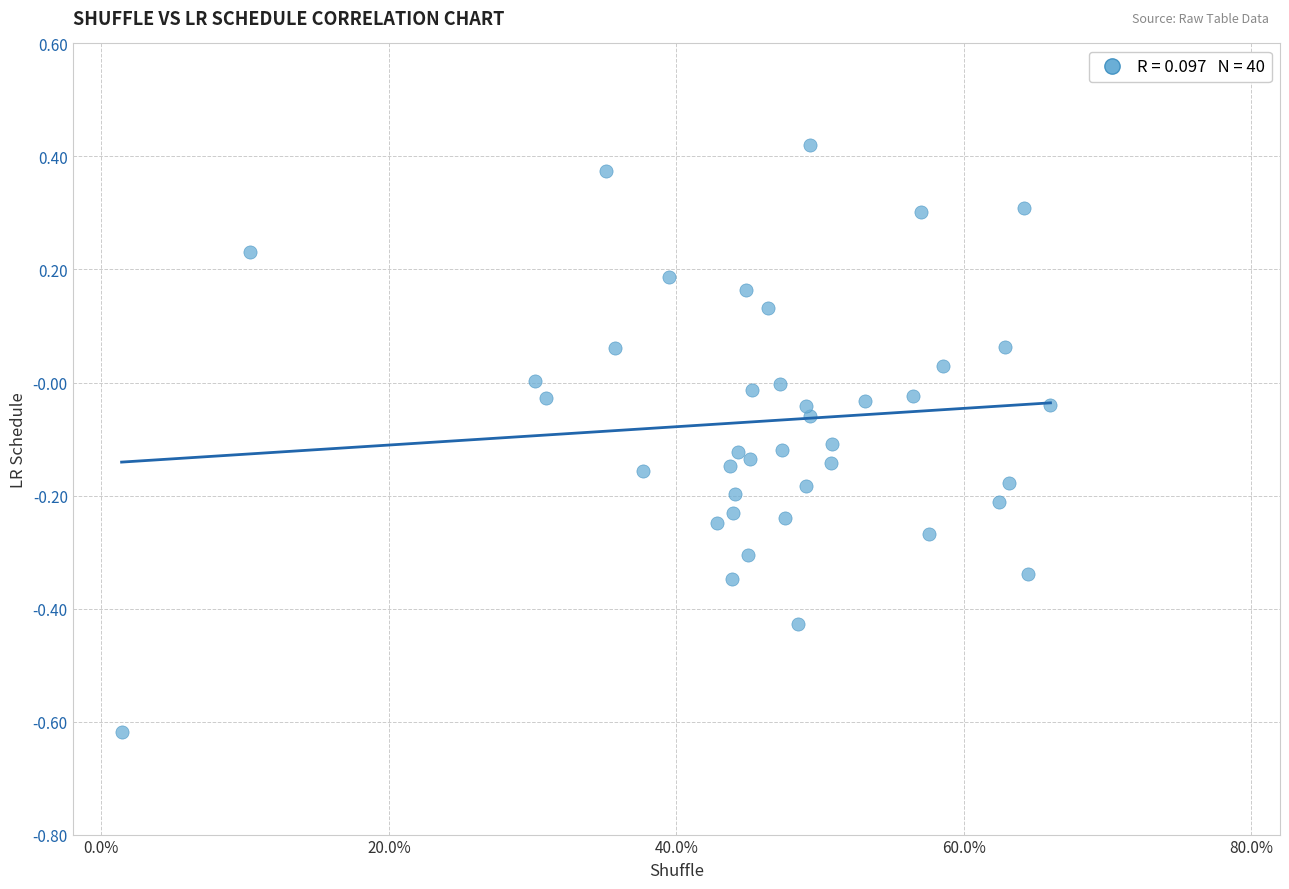

What is the range of Y values (max minus min)?

1.0